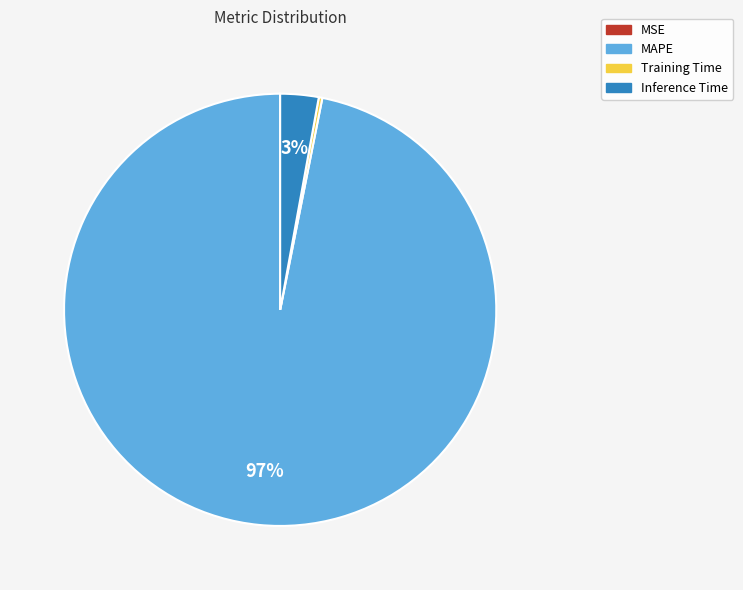

Does any single category account for the majority?

Yes